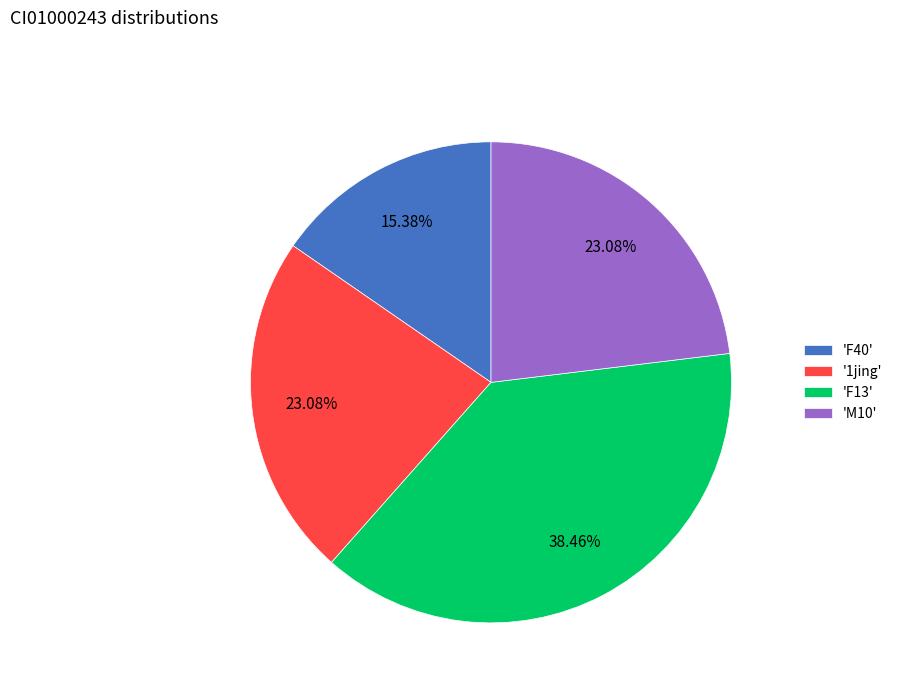

Do '1jing' and 'M10' together represent more than half of the pie?

No